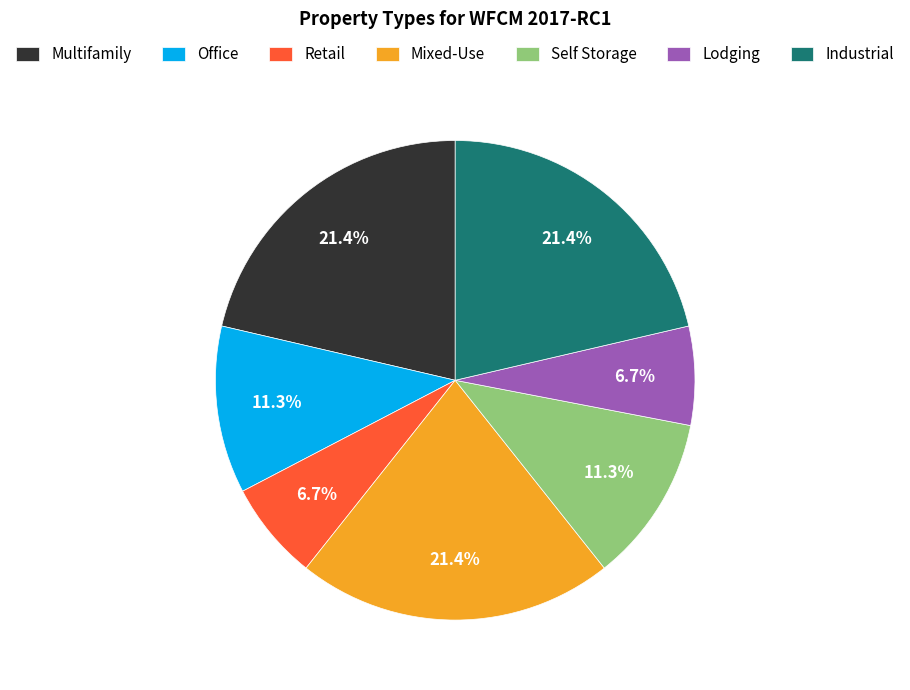

Is Lodging the majority of the pie?

No